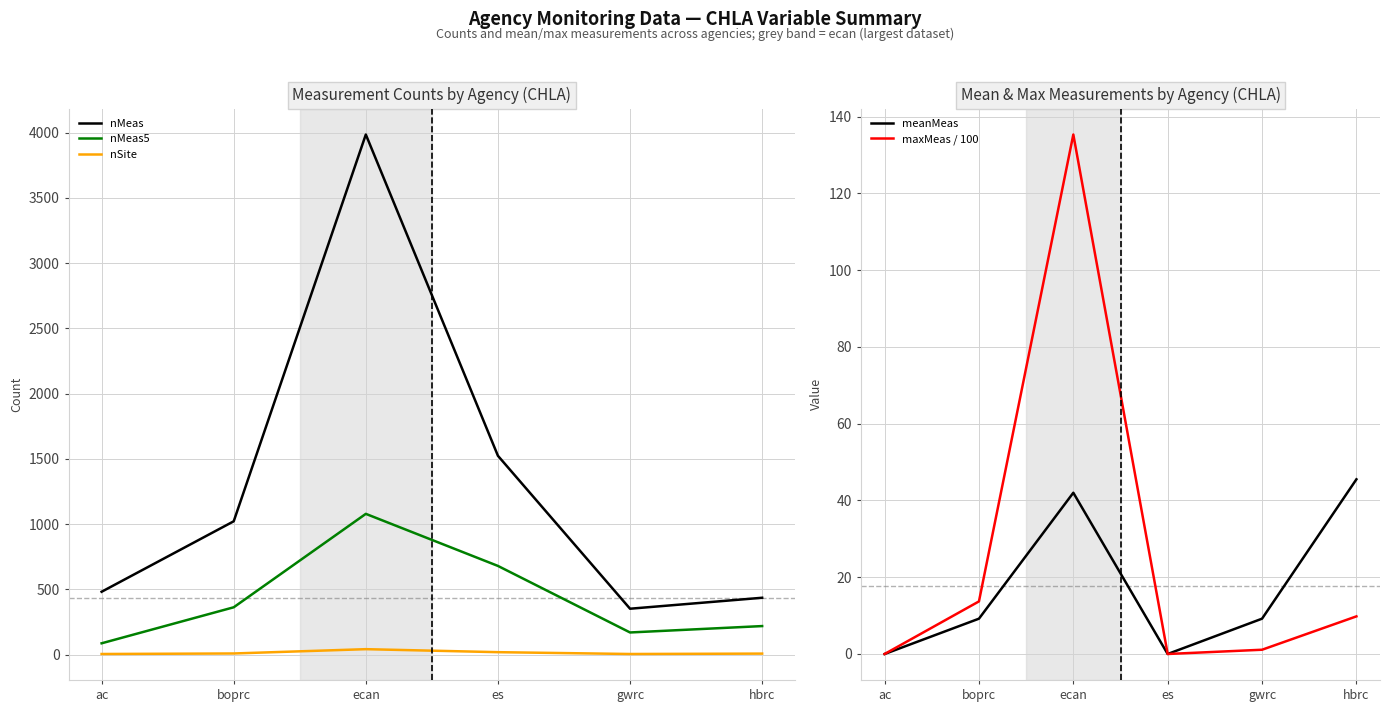

What is the label of the 3rd point from the left?

ecan